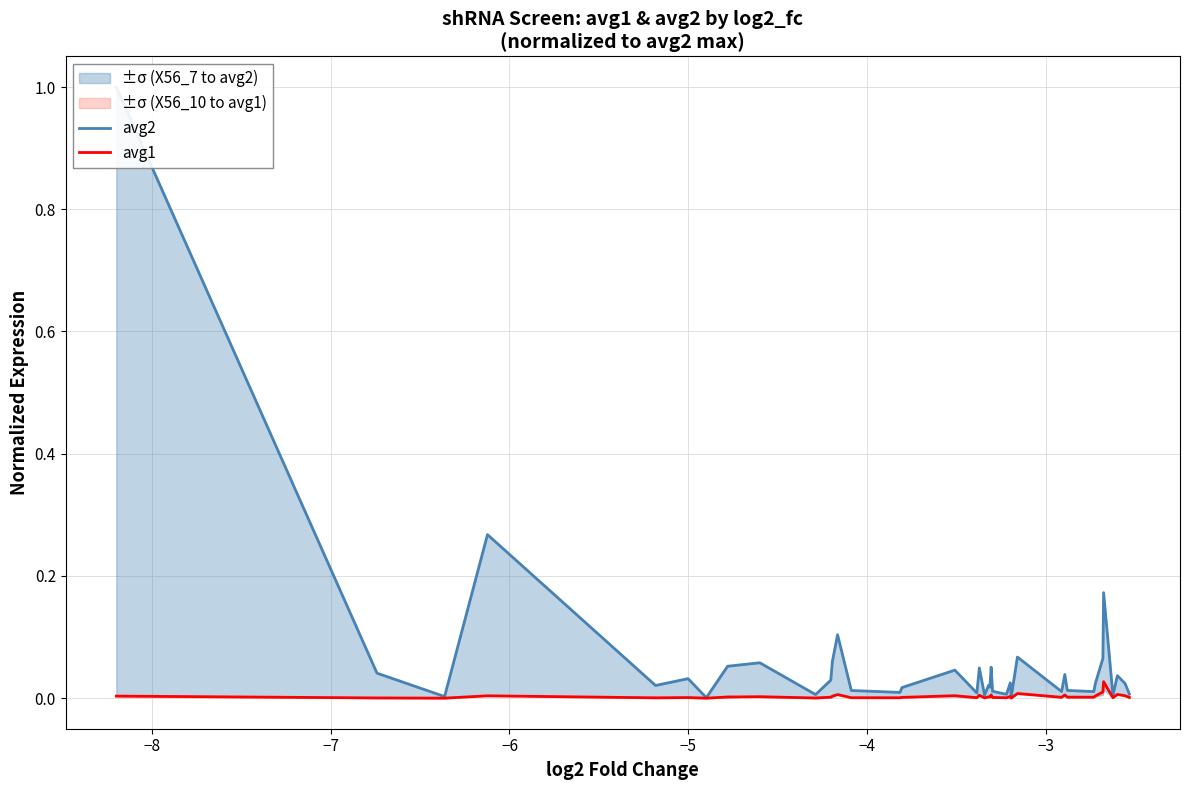

Which series has the largest total across all categories?

avg2